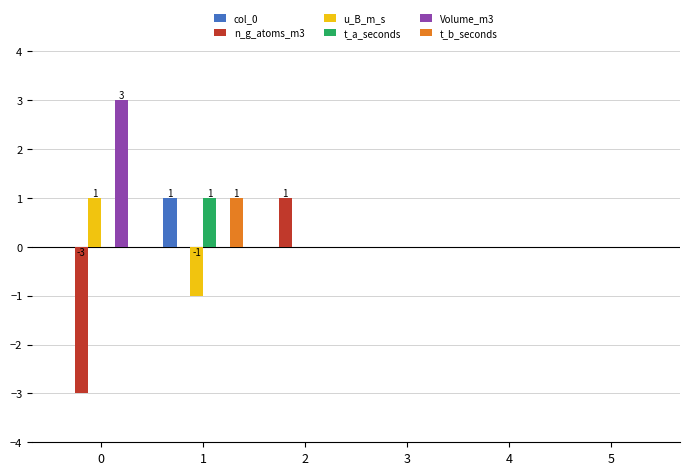

Count the t_b_seconds values in the range 0 to 1.

6